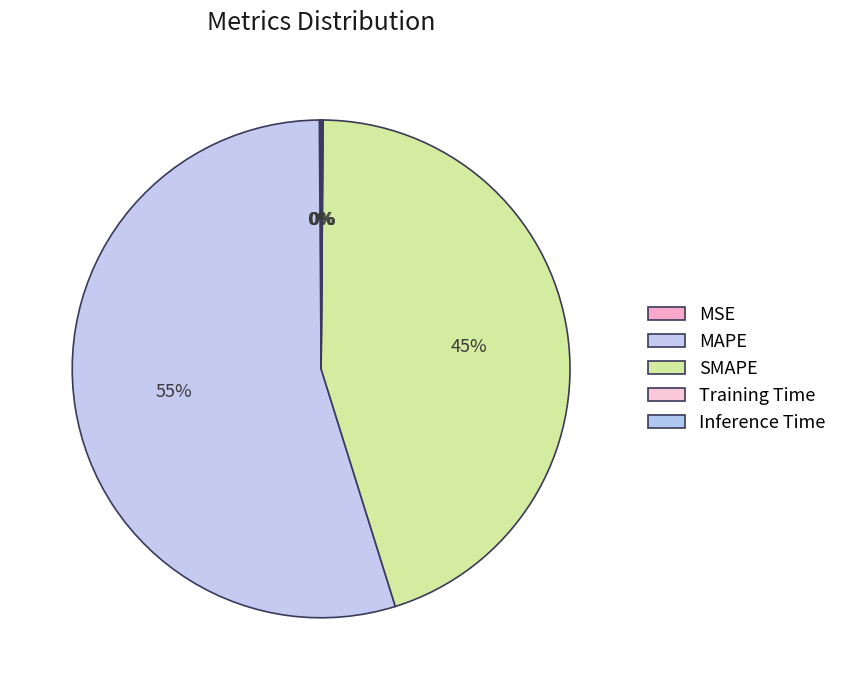

Rank the categories by value from lowest to highest.

Training Time, Inference Time, MSE, SMAPE, MAPE